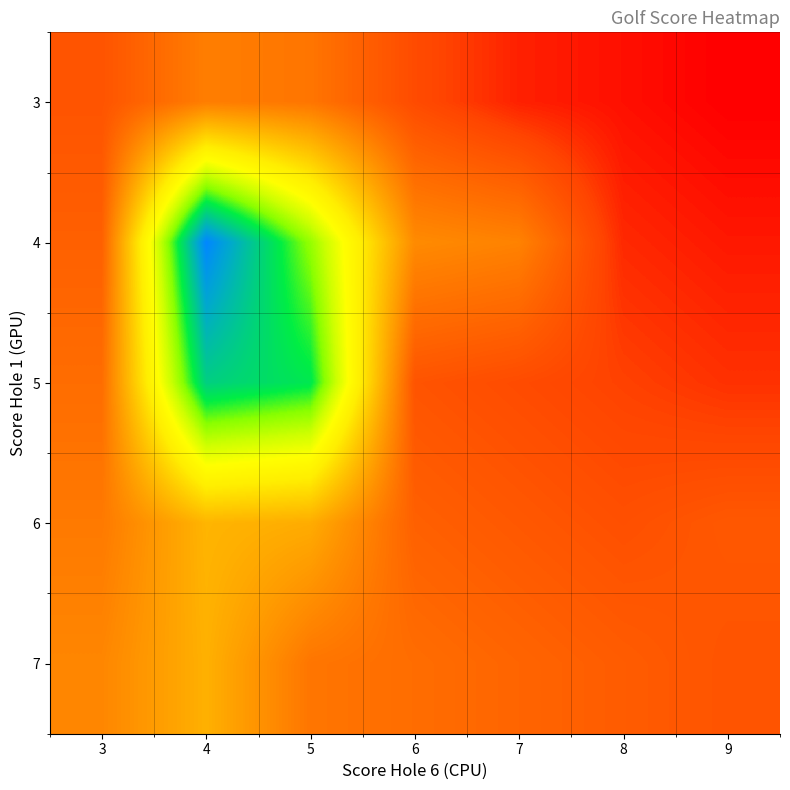

Reading left to right, extract all data points from this chart.

3: 3=0.0	4=2.5	5=2.0	6=-0.5	7=-2.0	8=-2.5	9=-3.0
4: 3=0.8	4=23.2	5=14.8	6=3.2	7=2.8	8=-1.8	9=-2.2
5: 3=1.5	4=19.0	5=17.5	6=0.0	7=-0.5	8=-1.0	9=-1.5
6: 3=2.2	4=5.8	5=5.2	6=0.8	7=0.3	8=-0.3	9=0.2
7: 3=3.0	4=5.5	5=2.0	6=1.5	7=1.0	8=0.5	9=0.0